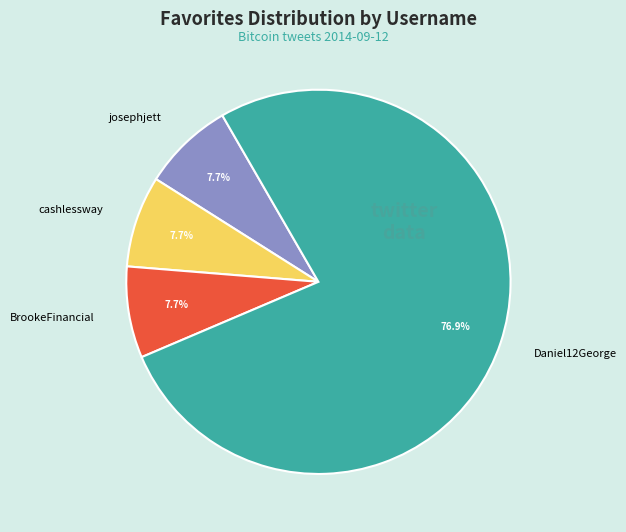

Do josephjett and cashlessway together represent more than half of the pie?

No